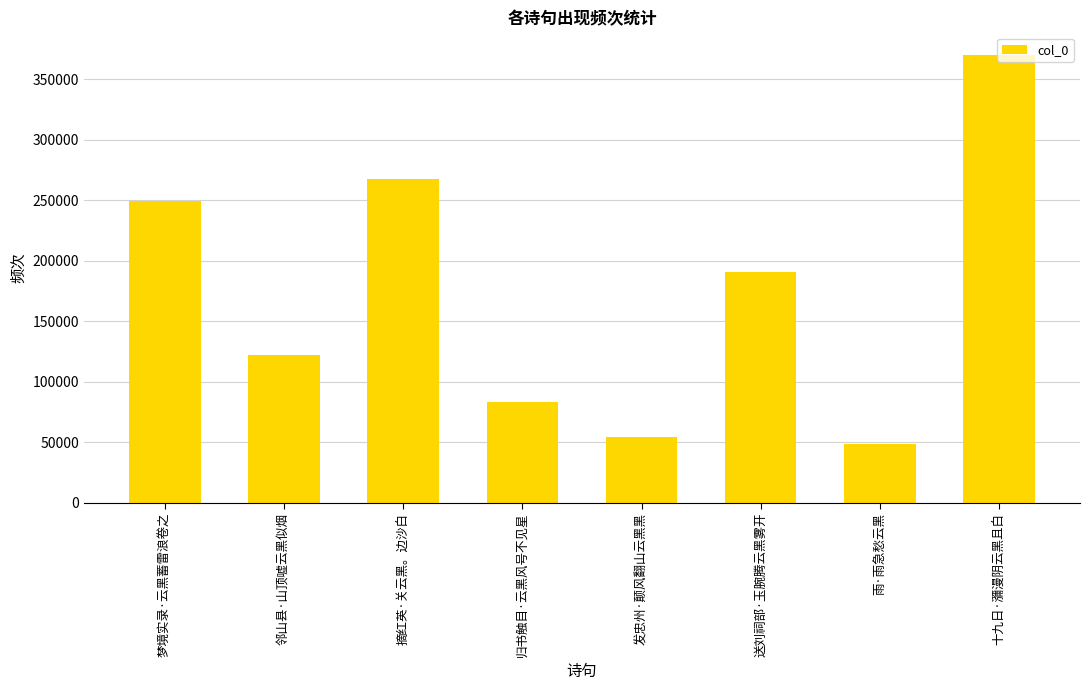

Rank the categories by value from lowest to highest.

雨·雨急愁云黑, 发忠州·颠风翻山云黑黑, 归书触目·云黑风号不见星, 邻山县·山顶嘘云黑似烟, 送刘祠部·玉腕腾云黑雾开, 梦境实录·云黑蓄雷浪卷之, 摘红英·关云黑。边沙白, 十九日·瀰漫阴云黑且白